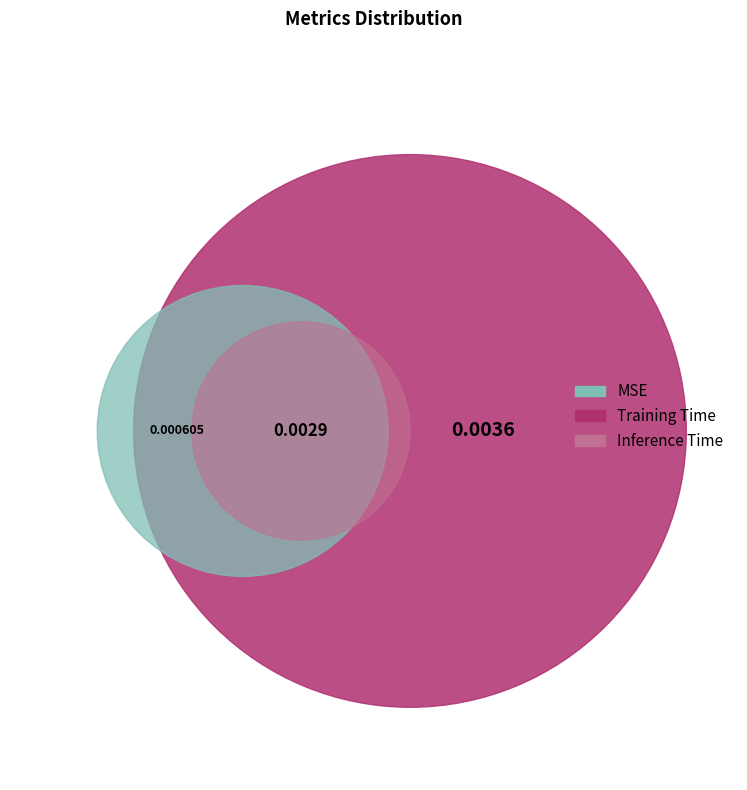

What is the largest slice in the pie chart?

Training Time